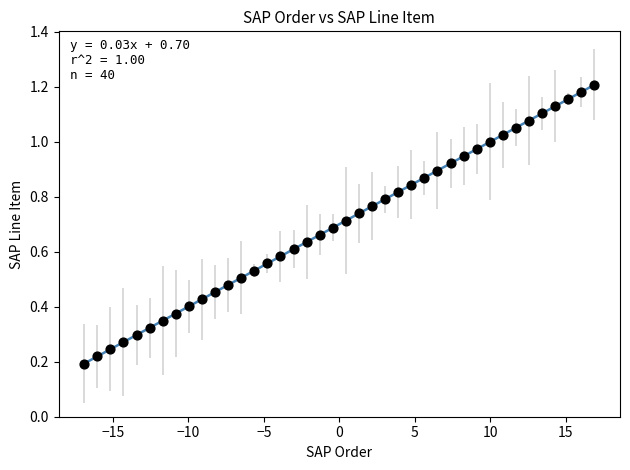

What is the range of X values (max minus min)?

33.8